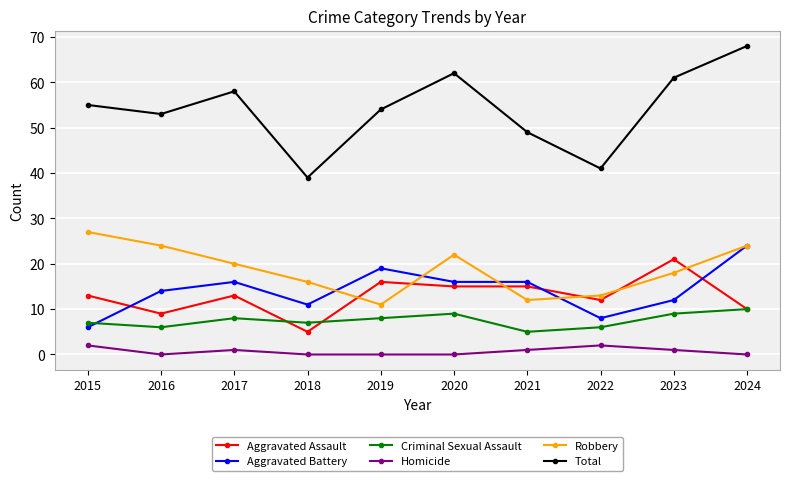

Is it true that Criminal Sexual Assault equals 3 at 2018?

False